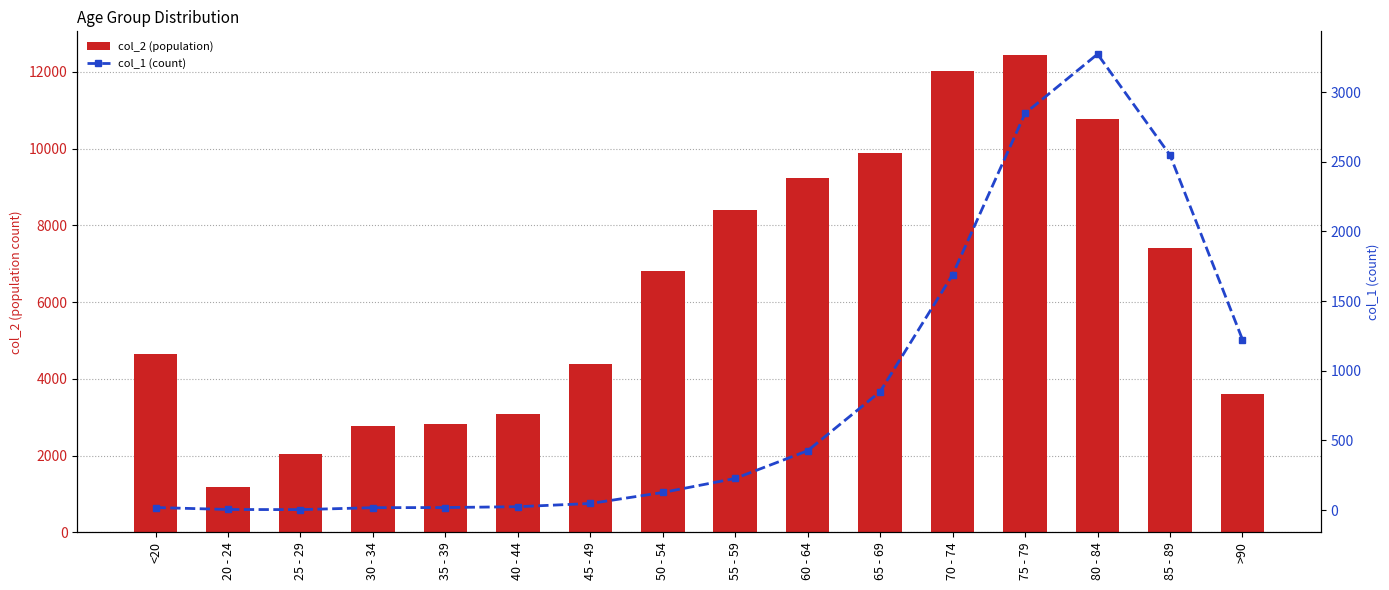

Is it true that col_1 (count) equals 47 at 45 - 49?

True